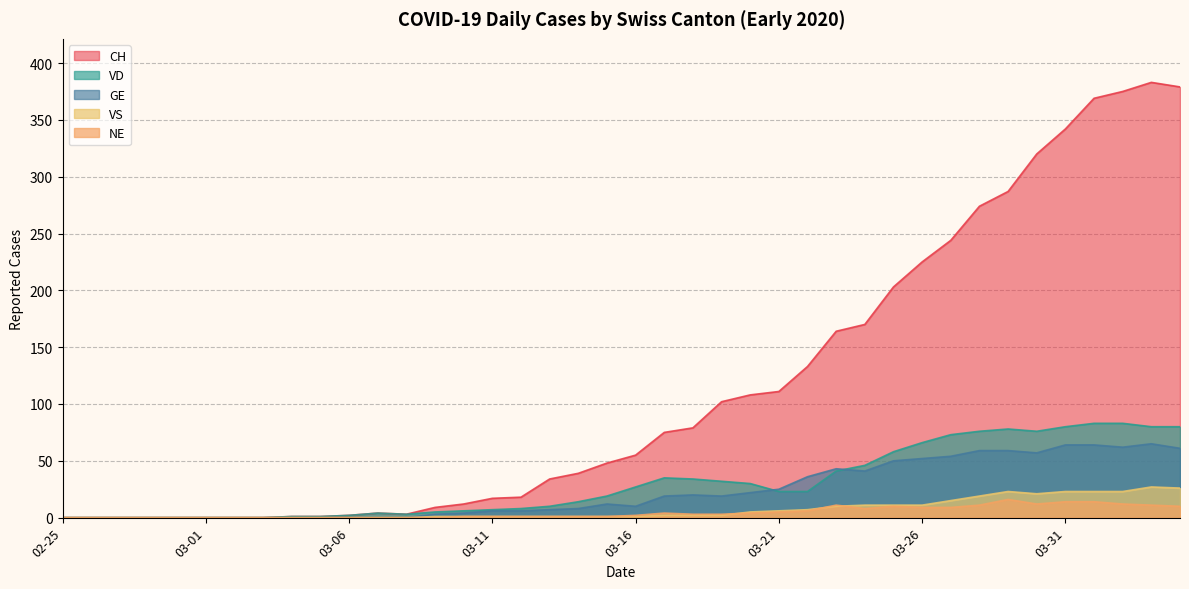

How many data points in VD are less than 23?

20